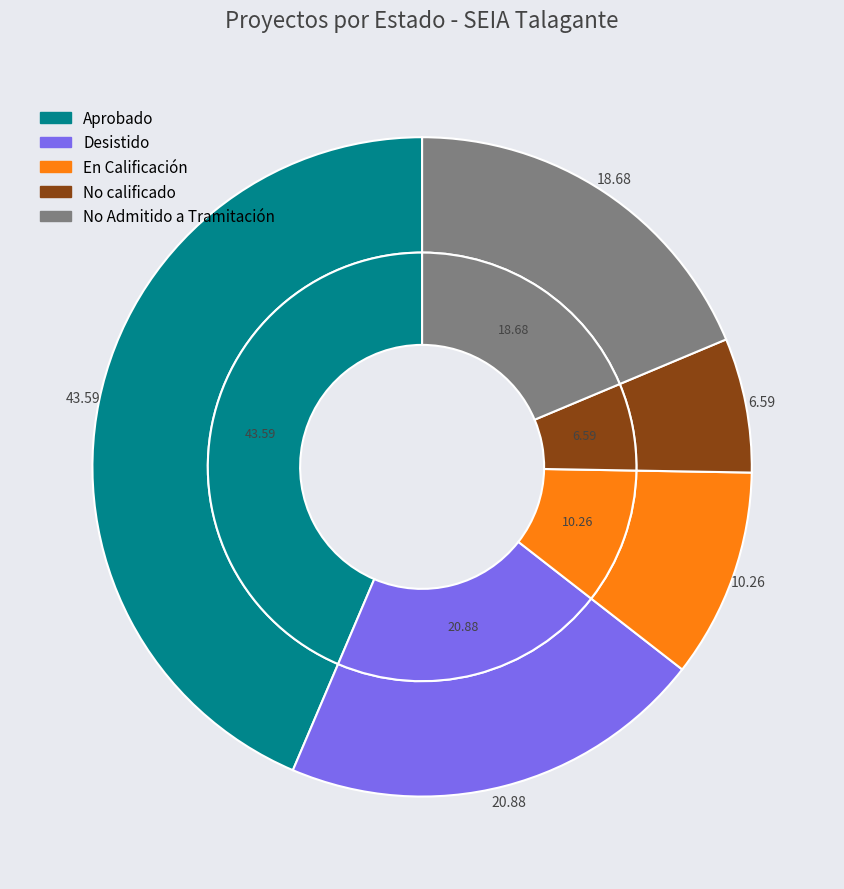

What is the ratio of the value at Desistido to the value at Aprobado?

0.5